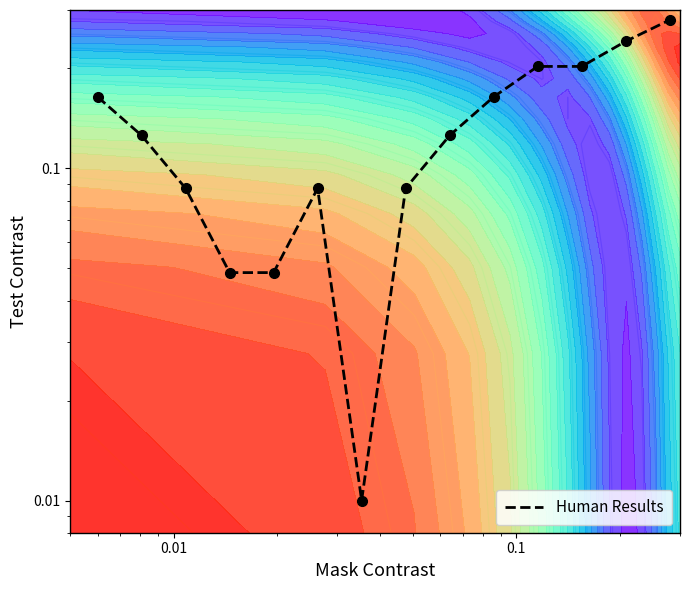

How many data points does each series have?

14